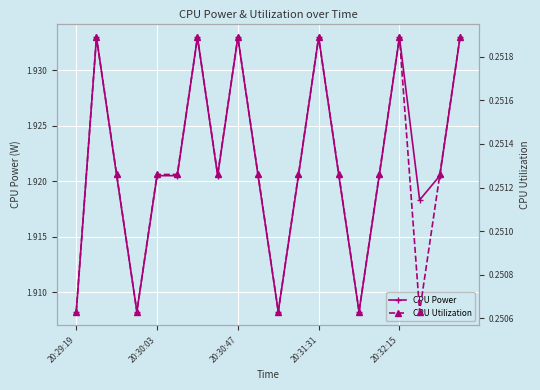

How many CPU Power values are between 1 and 2?

20